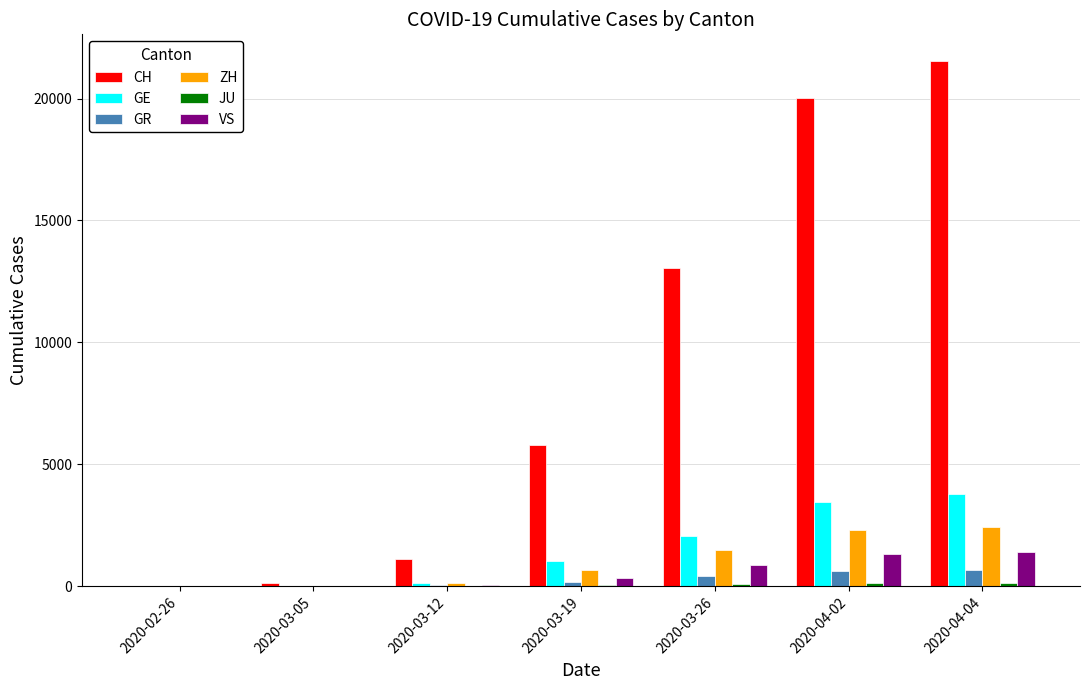

Between 2020-03-19 and 2020-04-02, which series saw the biggest shift?

CH